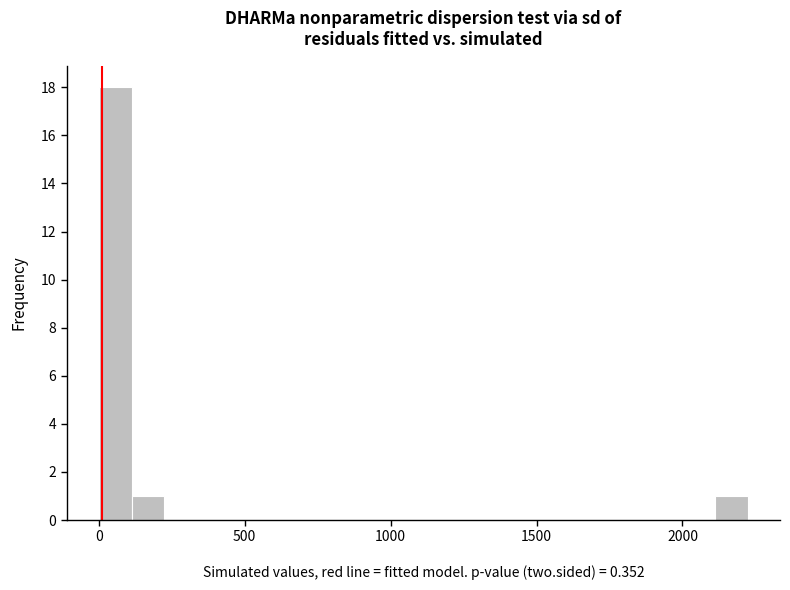

Read against the x-axis, roughly where is the centre of the tallest bar?

50